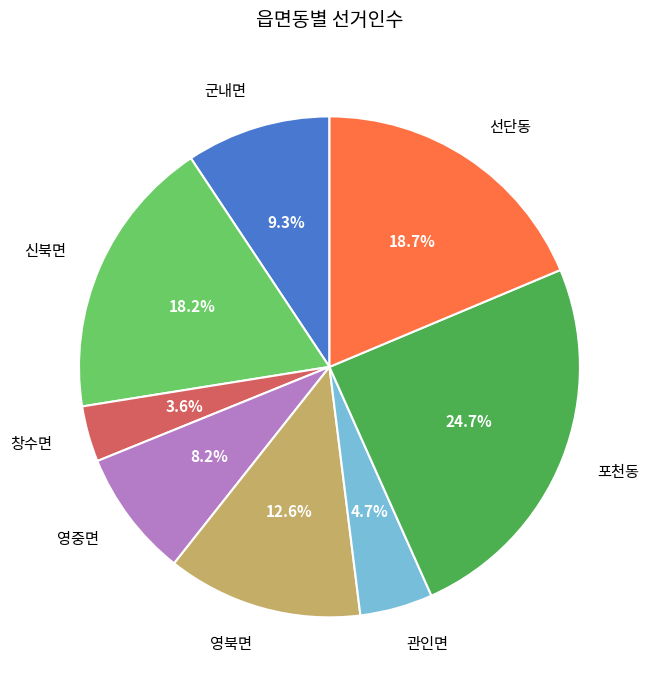

Does 영북면 represent more than half of the total?

No